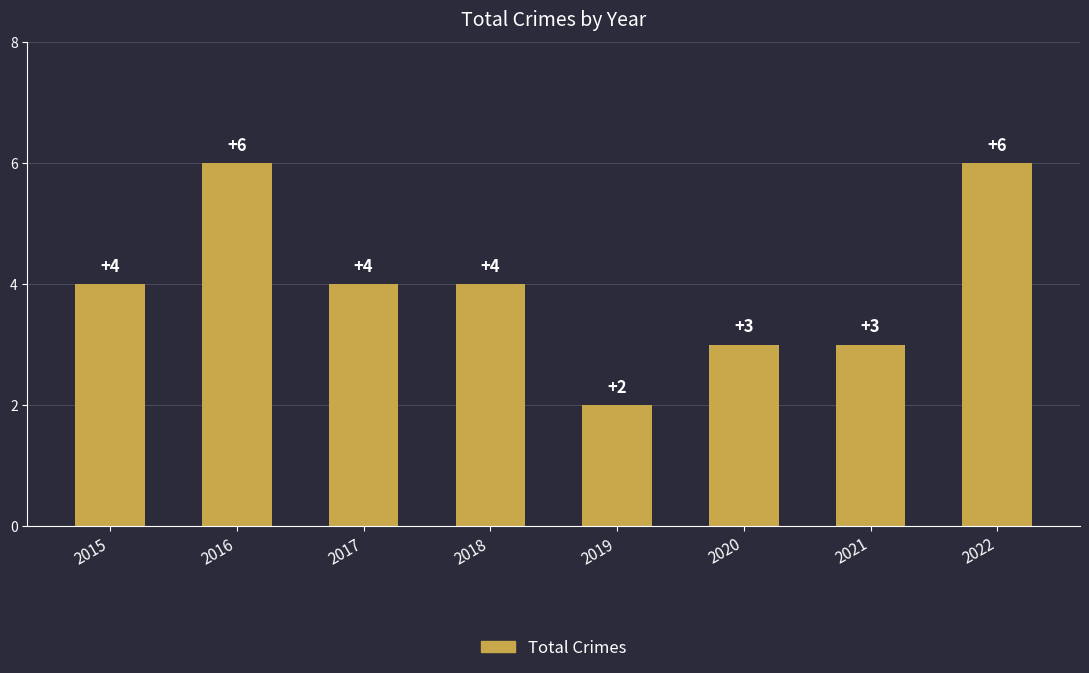

Does the chart contain any negative values?

No